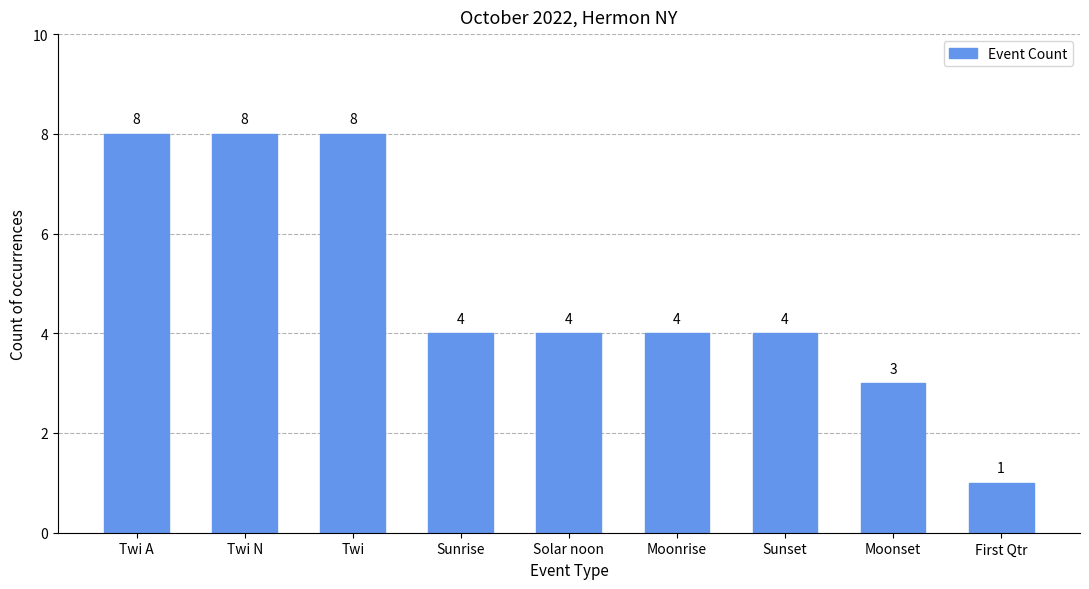

The chart shows a value of 4 at Moonrise. True or false?

True